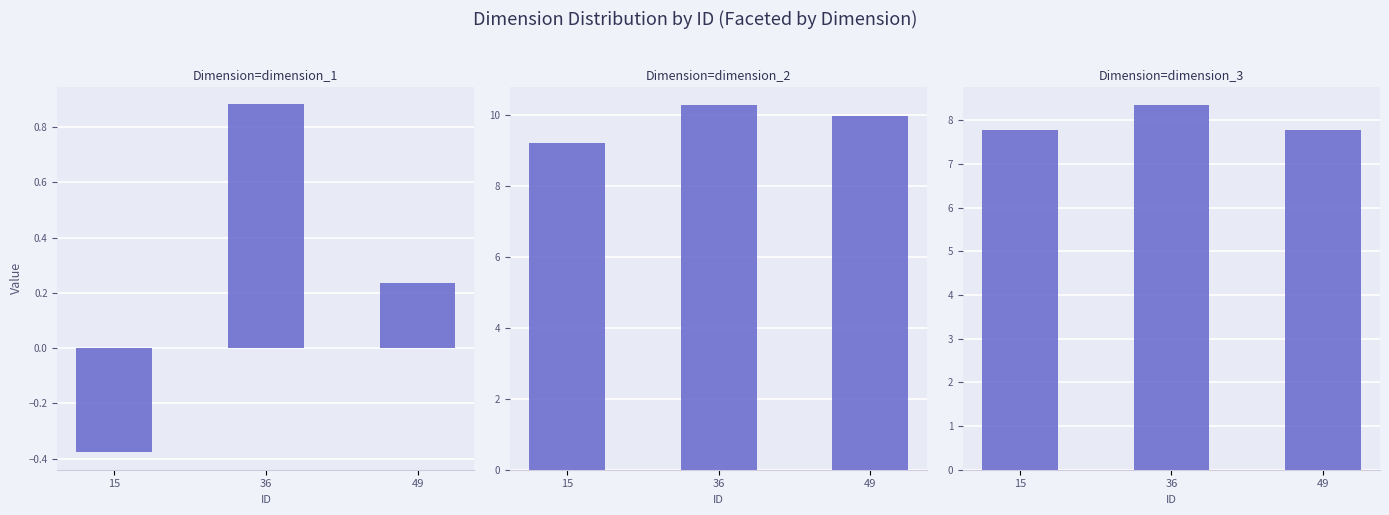

Between 36 and 49, which series saw the biggest shift?

dimension_1